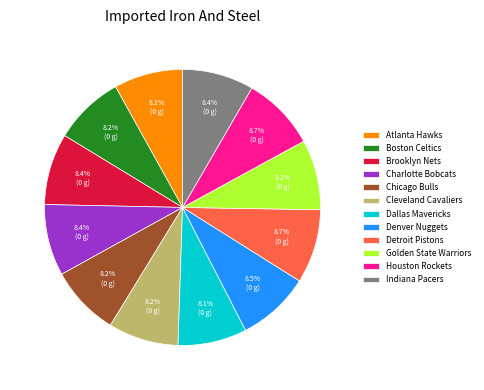

To the nearest percent, what is the combined percentage of Boston Celtics and Brooklyn Nets?

17%